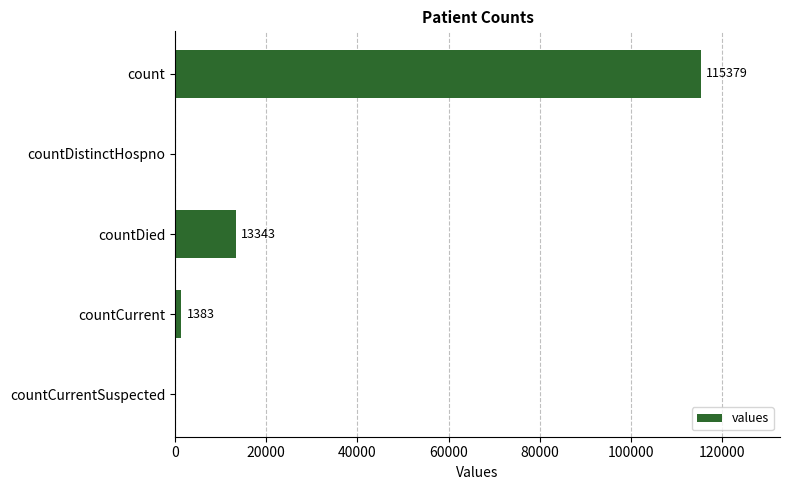

Which has a higher value, countCurrent or count?

count